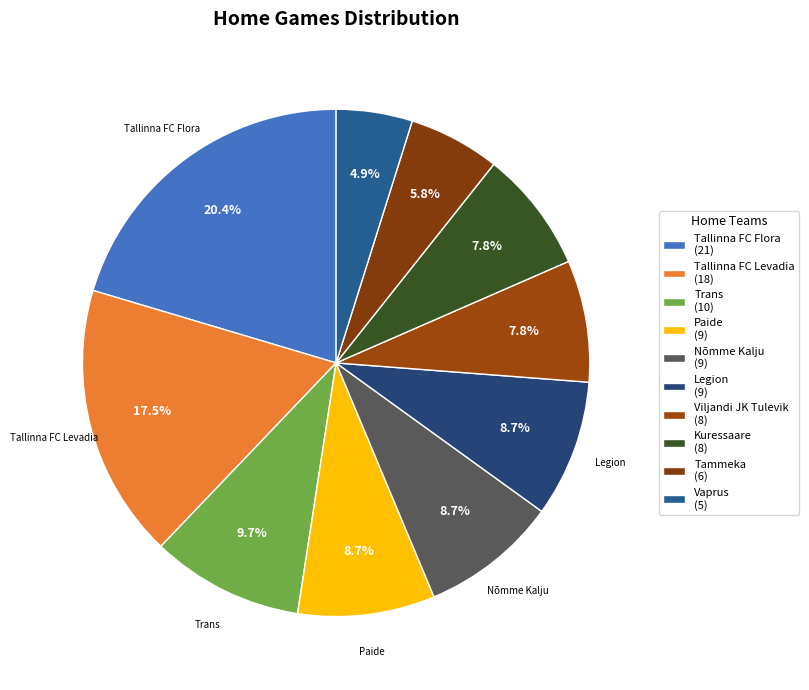

Is there a majority slice in this chart?

No